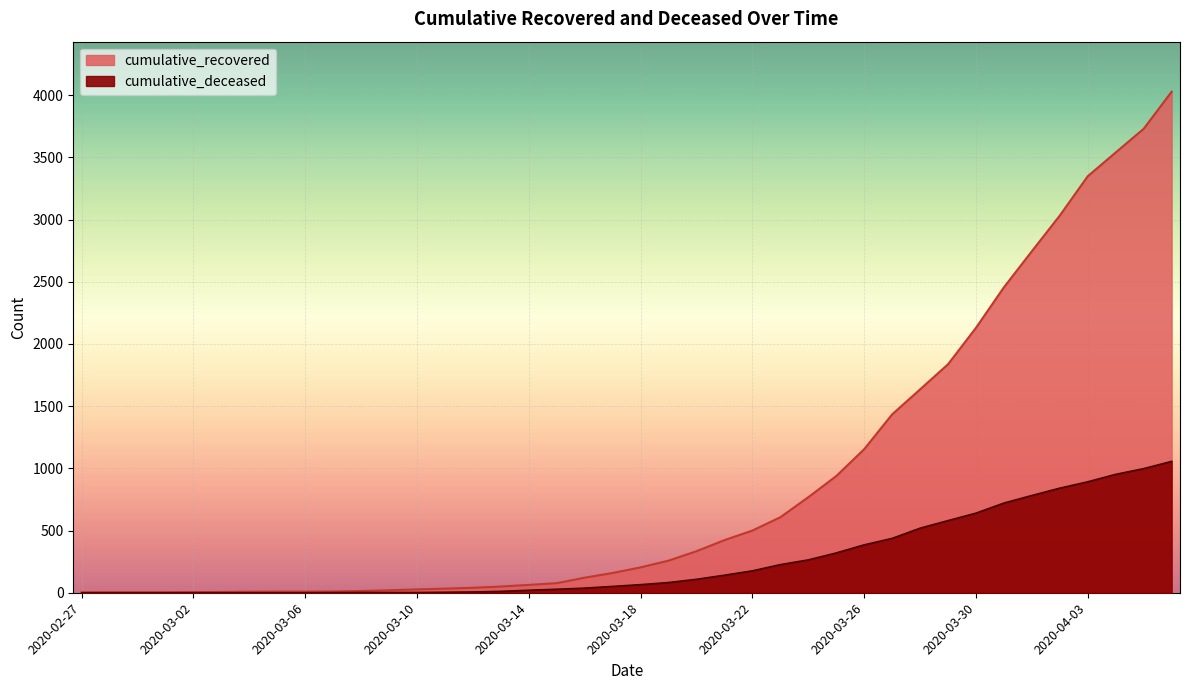

Which series has the largest total across all categories?

cumulative_recovered